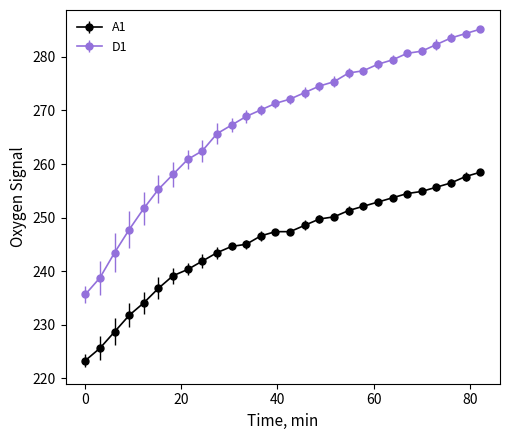

What is the average value of the D1 series?

267.9